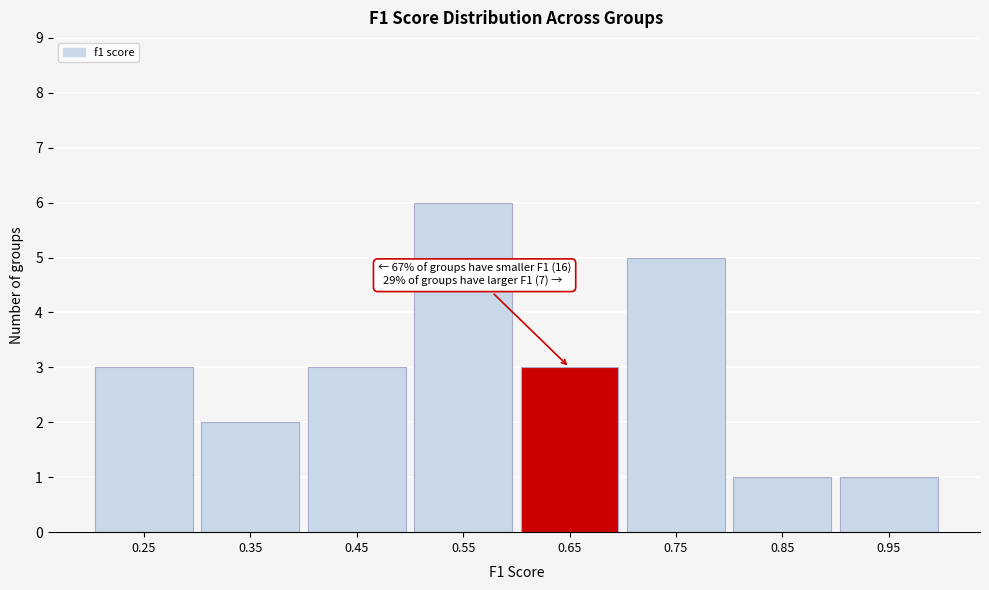

Reading left to right, transcribe all the data shown in this chart.

0.25=3	0.35=2	0.45=3	0.55=6	0.65=3	0.75=5	0.85=1	0.95=1